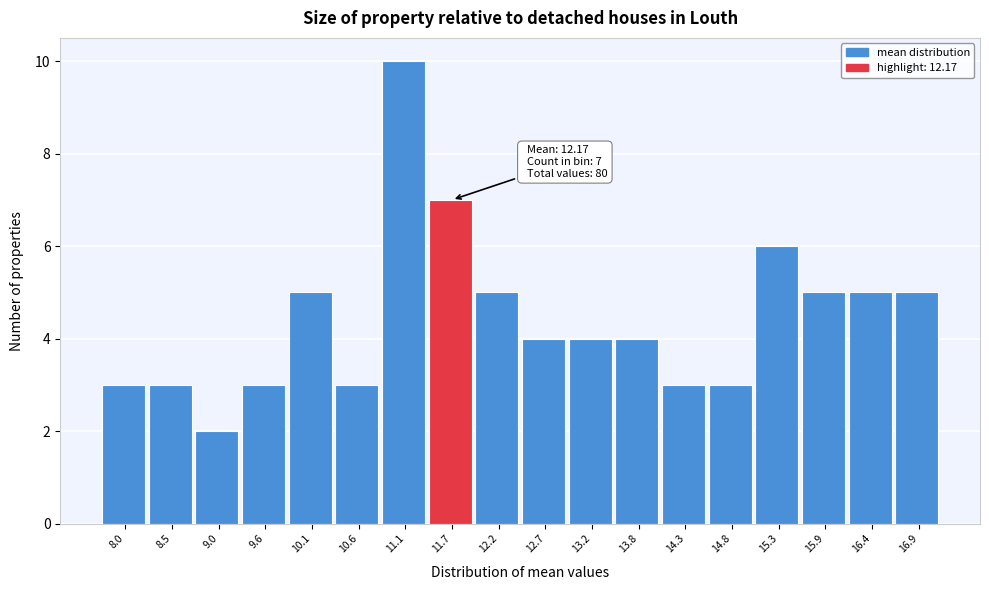

Reading right to left, list all the values displayed in this chart.

16.9=5	16.4=5	15.9=5	15.3=6	14.8=3	14.3=3	13.8=4	13.2=4	12.7=4	12.2=5	11.7=7	11.1=10	10.6=3	10.1=5	9.6=3	9.0=2	8.5=3	8.0=3